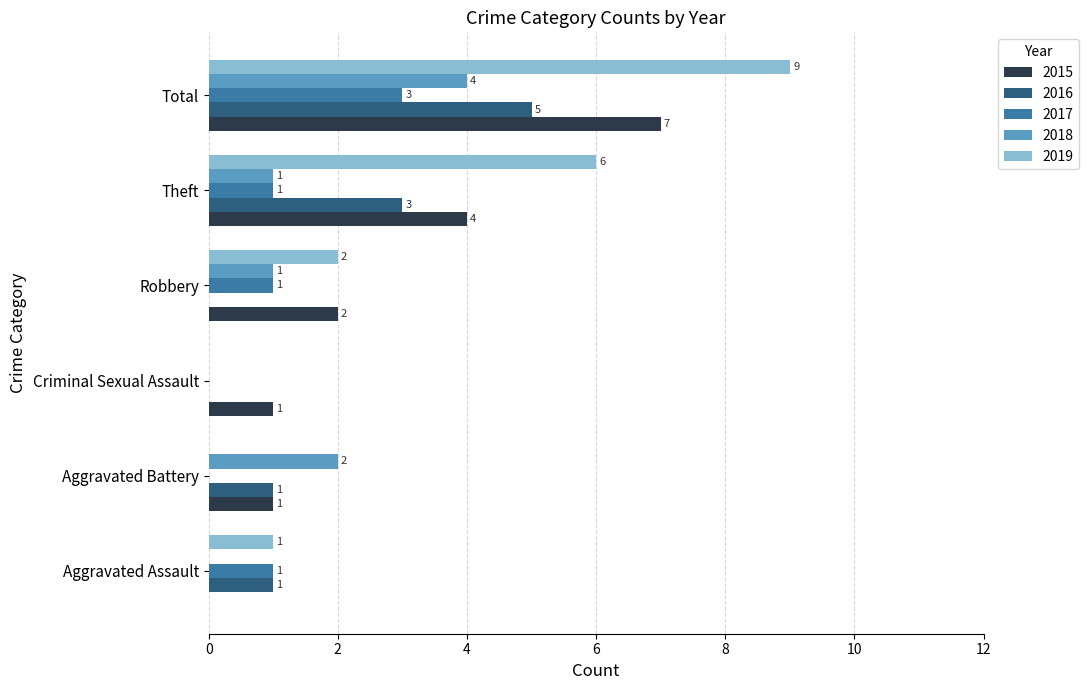

At which category does the chart reach its peak across all series?

Total